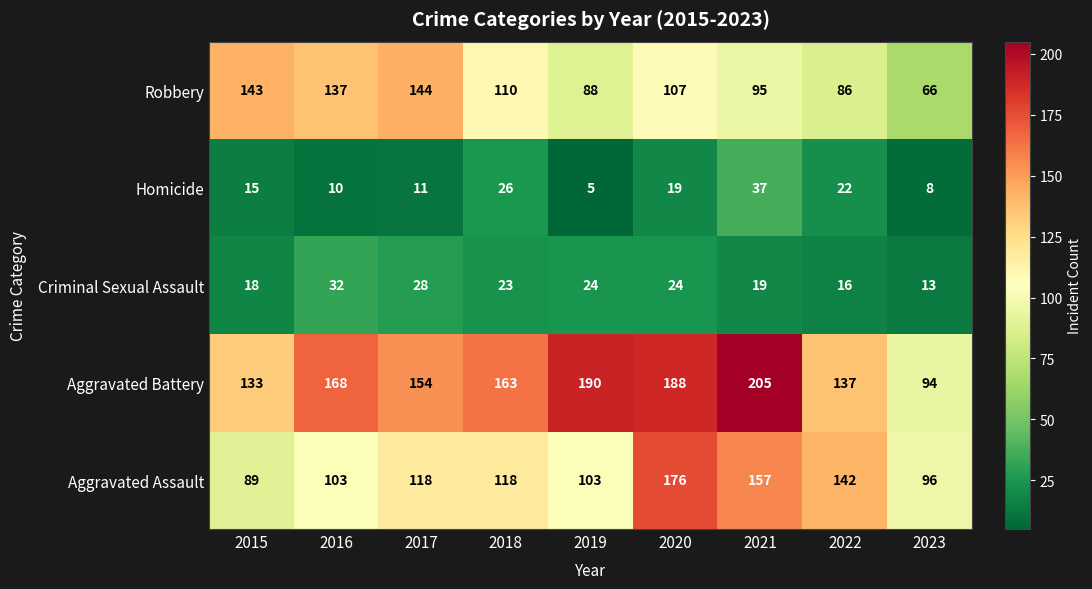

Is it true that Aggravated Assault equals 157 at 2021?

True